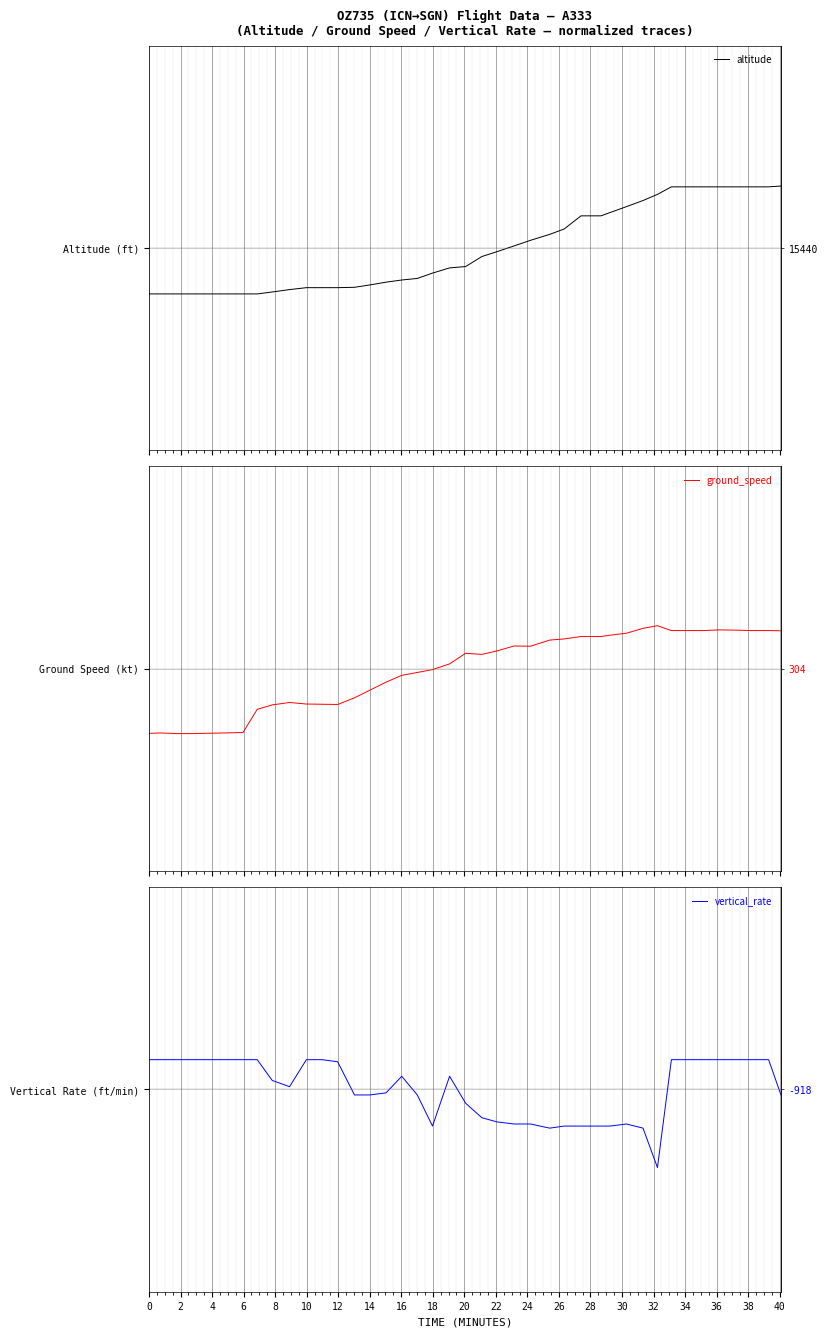

Which series has the largest range (max minus min)?

altitude